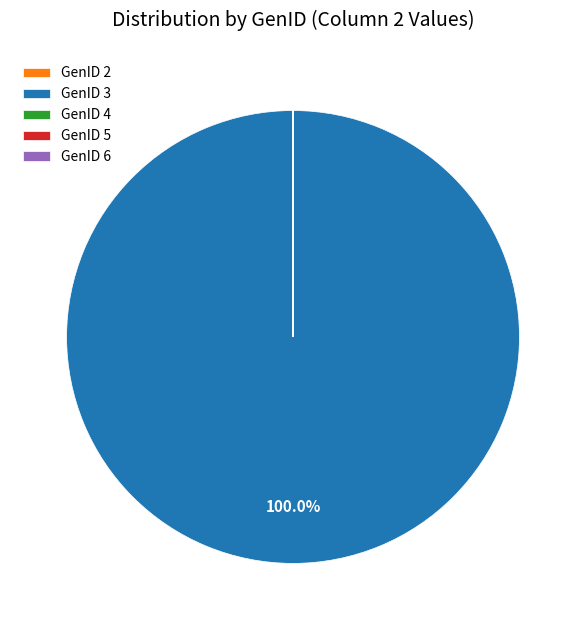

What is the largest slice in the pie chart?

GenID 3